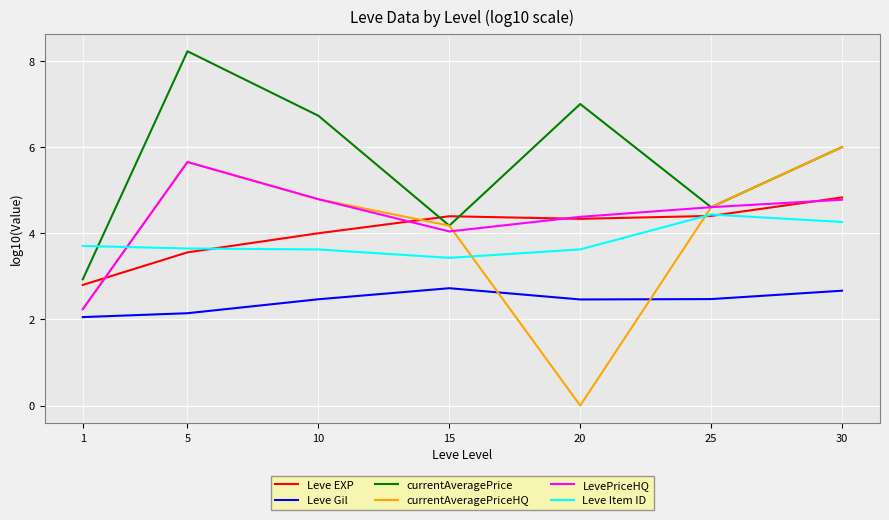

What is the approximate value of Leve EXP at 10?

4.0